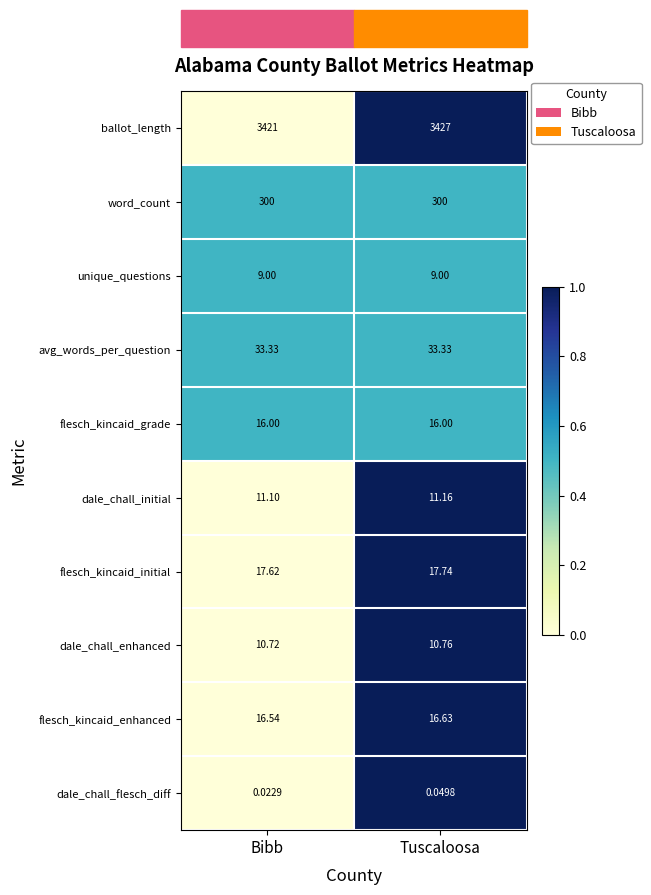

At Tuscaloosa, list the series in order from largest to smallest.

ballot_length, word_count, avg_words_per_question, flesch_kincaid_initial, flesch_kincaid_enhanced, flesch_kincaid_grade, dale_chall_initial, dale_chall_enhanced, unique_questions, dale_chall_flesch_diff